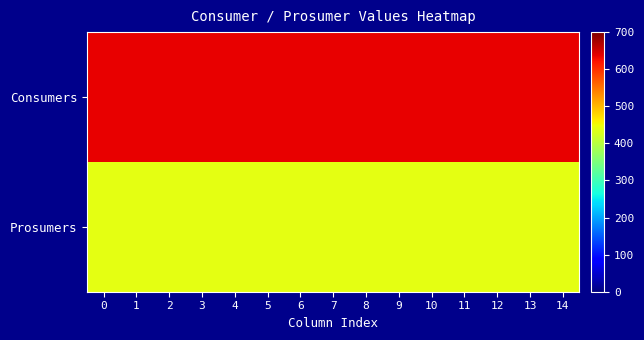

Reading left to right, extract all data points from this chart.

Consumers: 0=635	1=635	2=635	3=635	4=635	5=635	6=635	7=635	8=635	9=635	10=635	11=635	12=635	13=635	14=635
Prosumers: 0=440	1=440	2=440	3=440	4=440	5=440	6=440	7=440	8=440	9=440	10=440	11=440	12=440	13=440	14=440